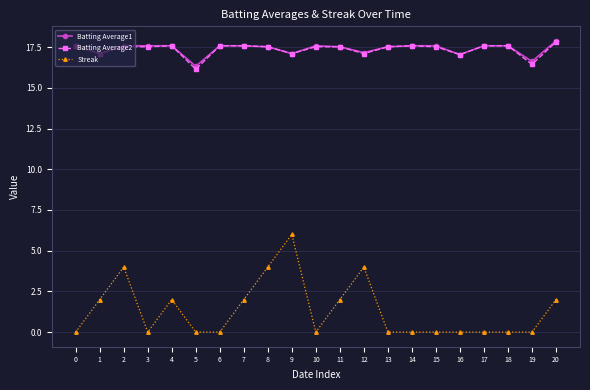

Which series has the widest spread of values?

Streak